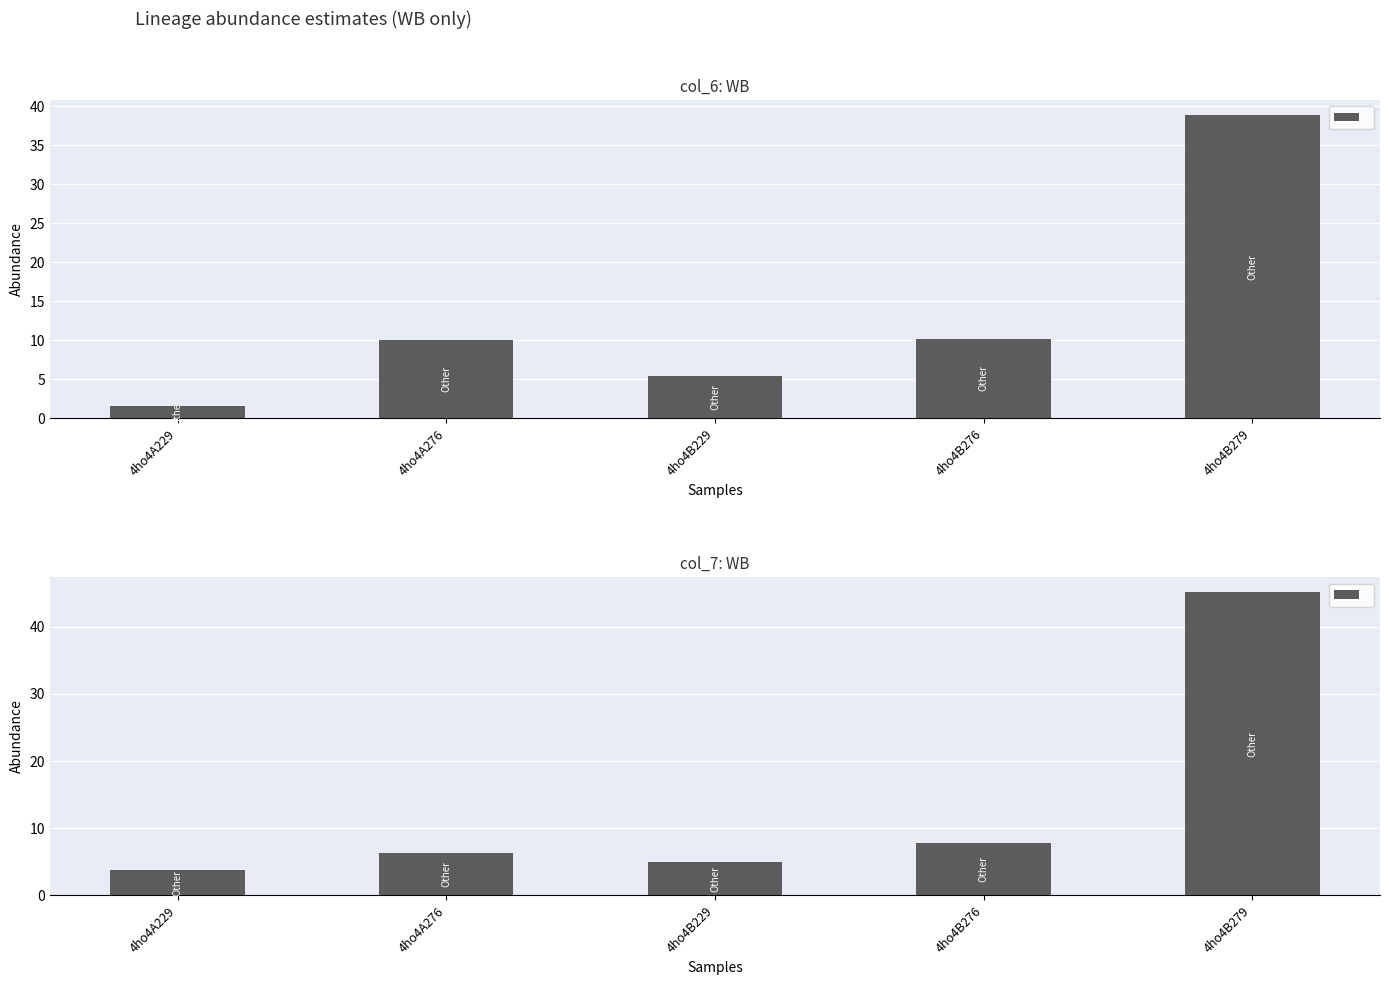

What is the difference between the highest and lowest values at 4ho4B229?

0.5